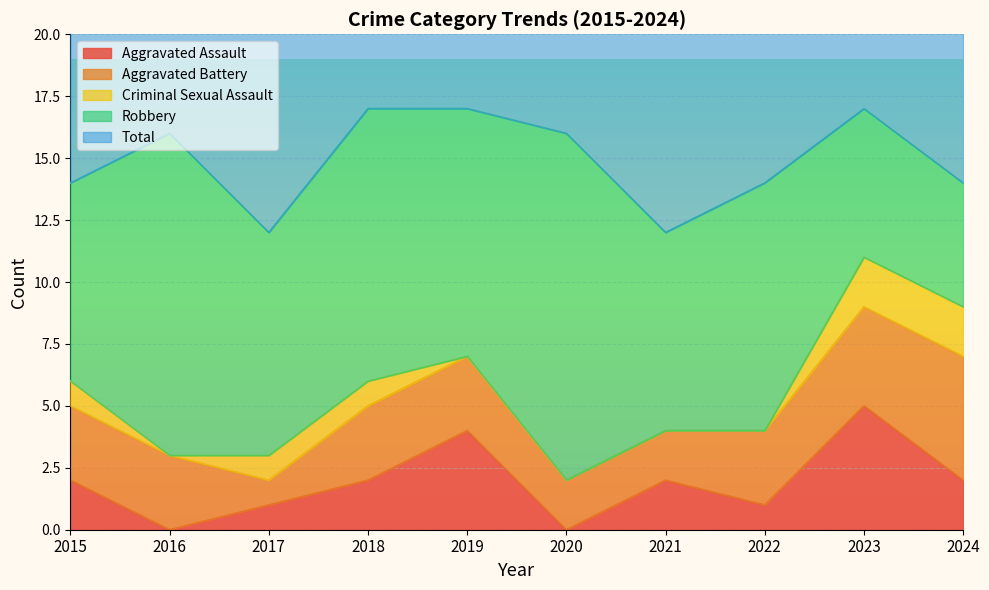

True or false: Robbery has a value of 14 at 2022.

False